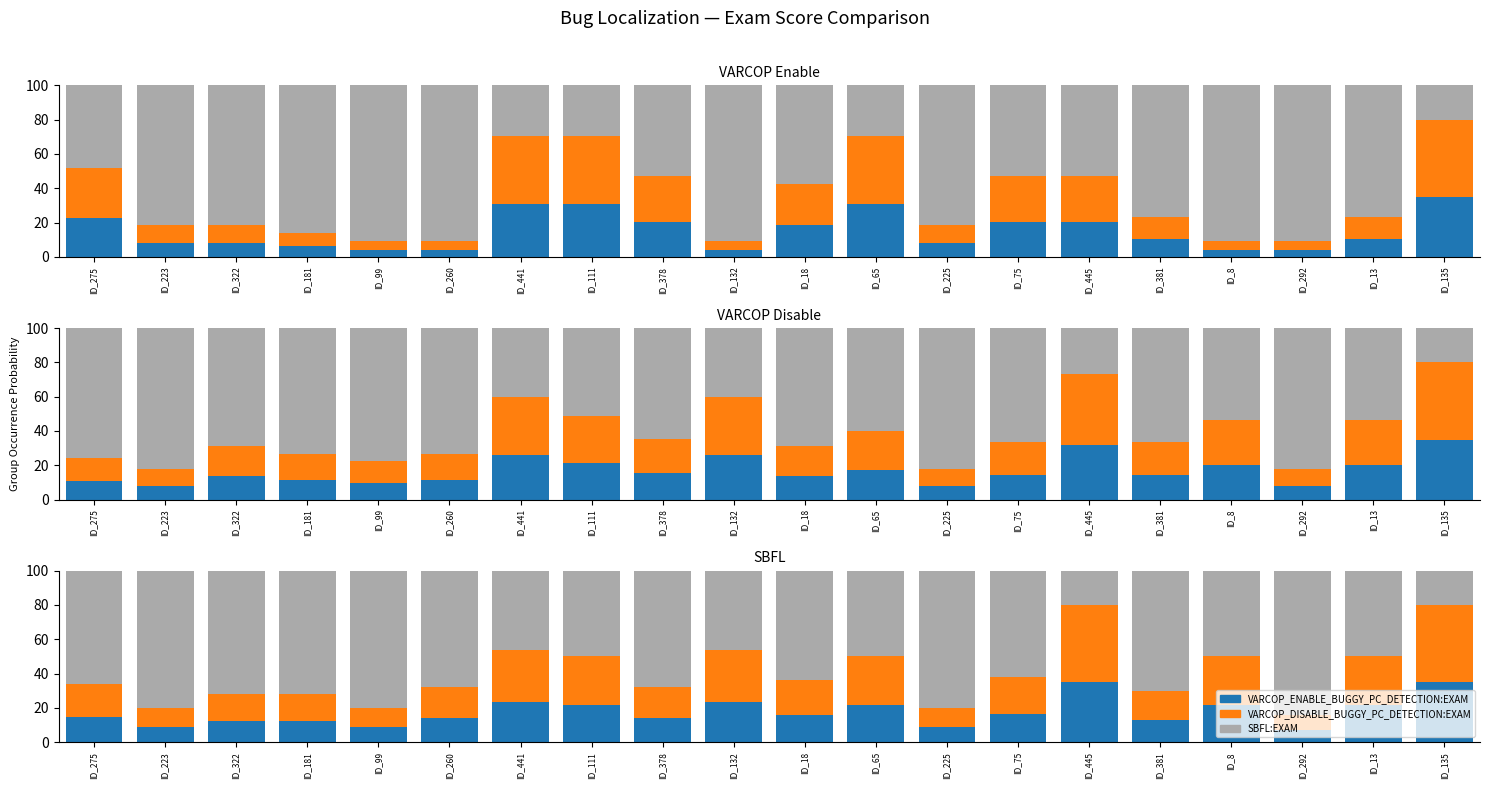

What is the difference between the second highest and second lowest values in the SBFL:EXAM series?

60.0